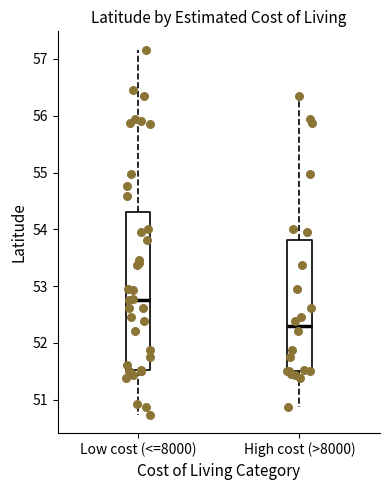

Where does the lower whisker of the box for Low cost (<=8000) end on the y-axis? The values are not printed on the chart, so give them approximately, as read against the axis.

50.7